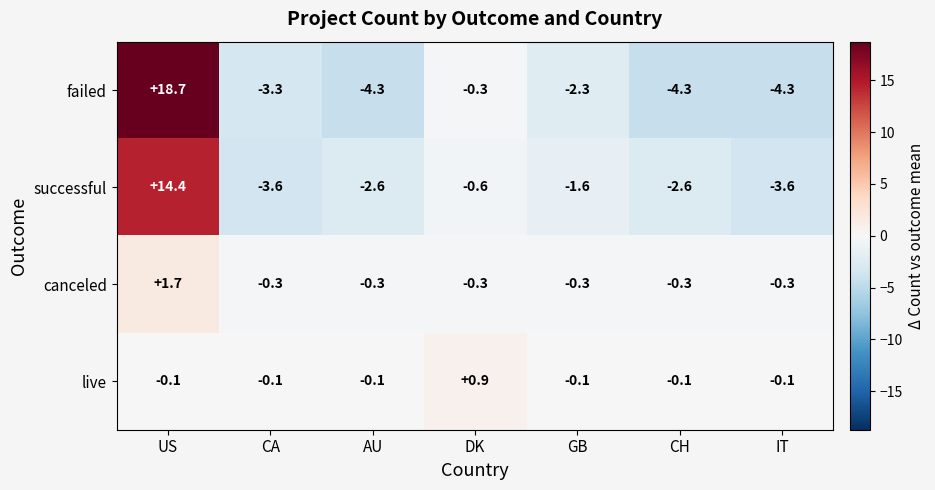

At which category is the sum across all series the highest?

US